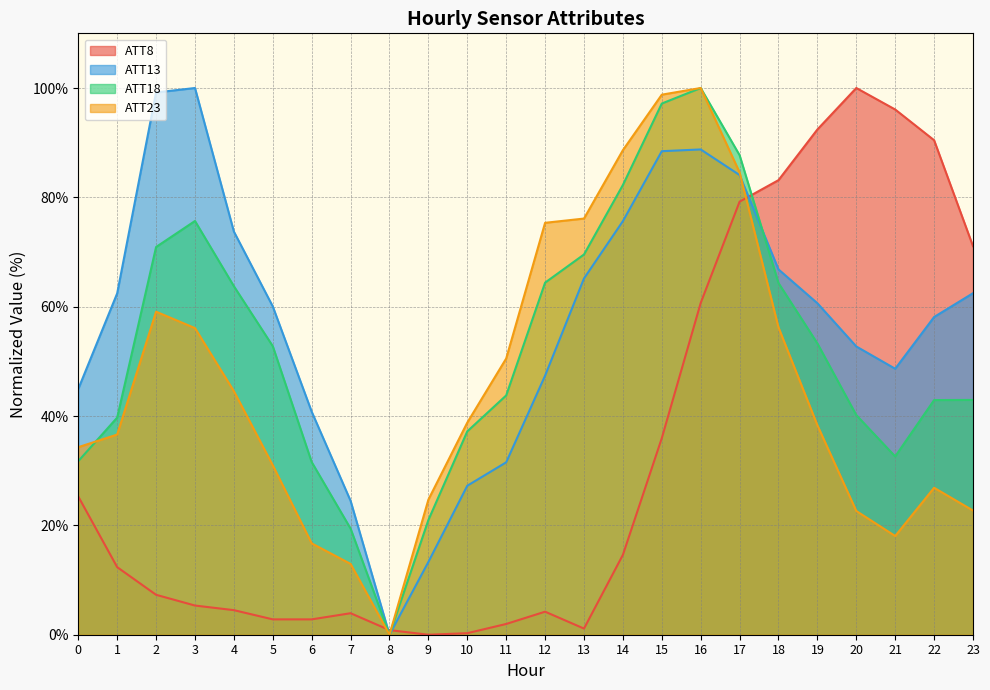

What is the difference between the highest and lowest values at 2?

91.9